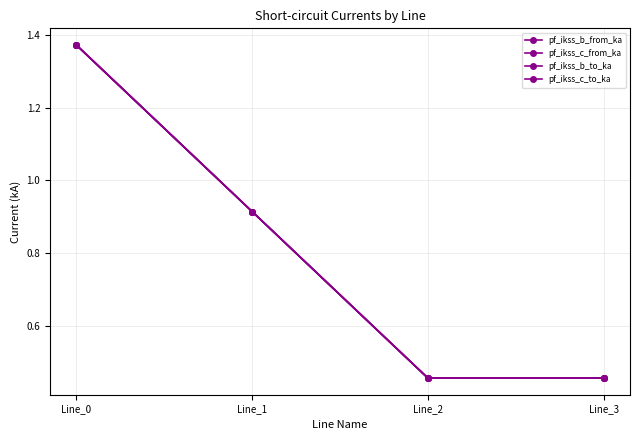

Reading left to right, transcribe all the data shown in this chart.

pf_ikss_b_from_ka: 1.4	0.9	0.5	0.5
pf_ikss_c_from_ka: 1.4	0.9	0.5	0.5
pf_ikss_b_to_ka: 1.4	0.9	0.5	0.5
pf_ikss_c_to_ka: 1.4	0.9	0.5	0.5